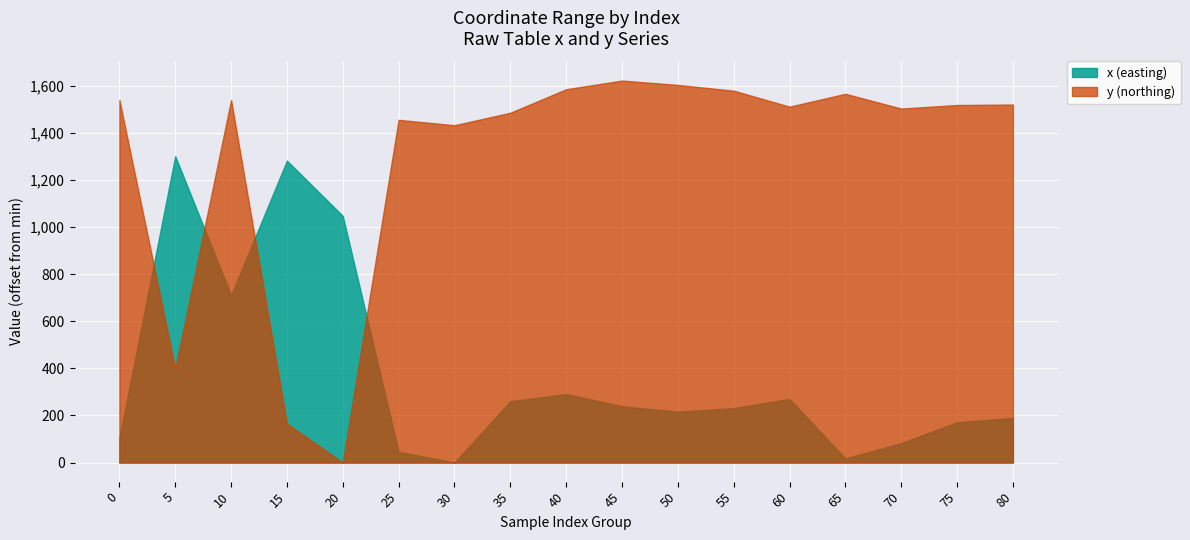

What is the approximate value of y at 60?

1511.9